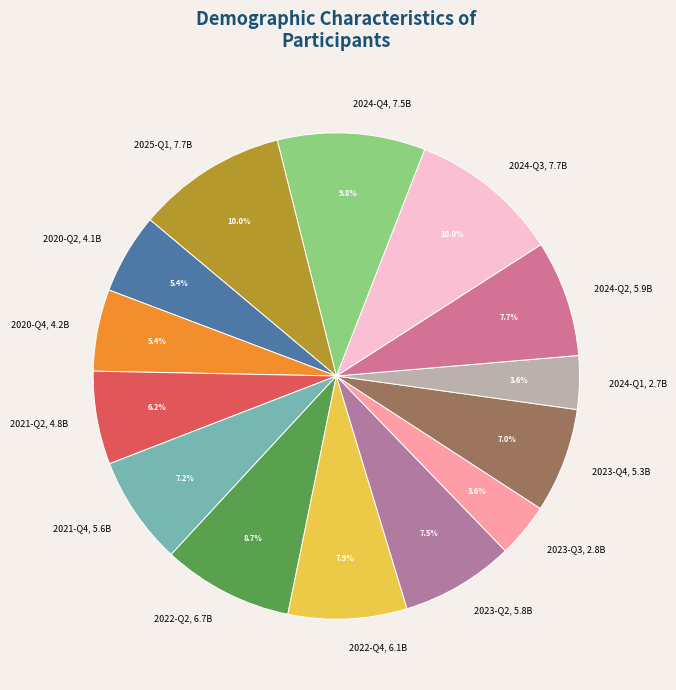

Count the number of slices in the pie.

14